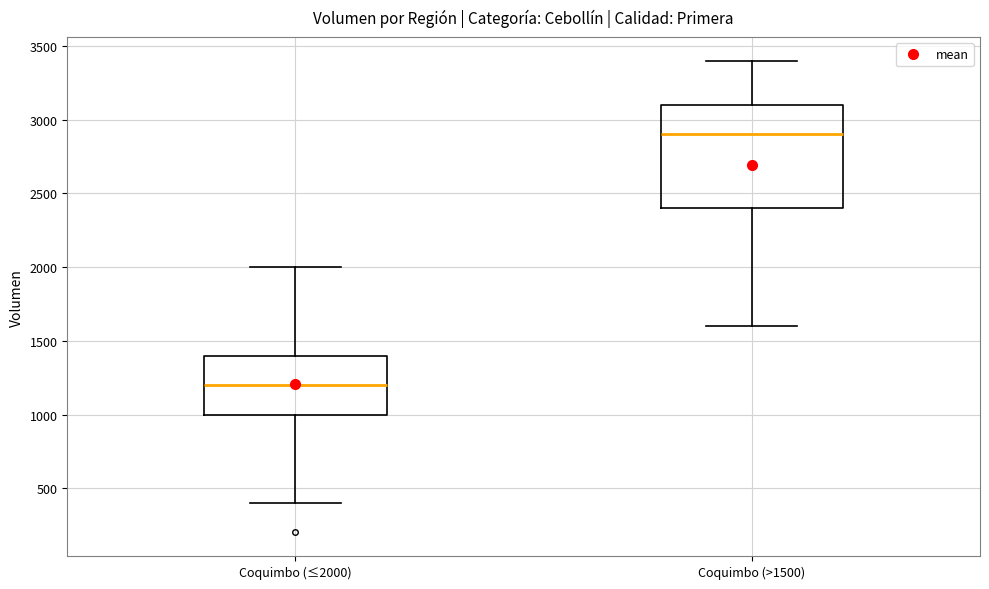

Where does the median line of the box for Coquimbo (>1500) sit on the y-axis? The values are not printed on the chart, so give them approximately, as read against the axis.

2900